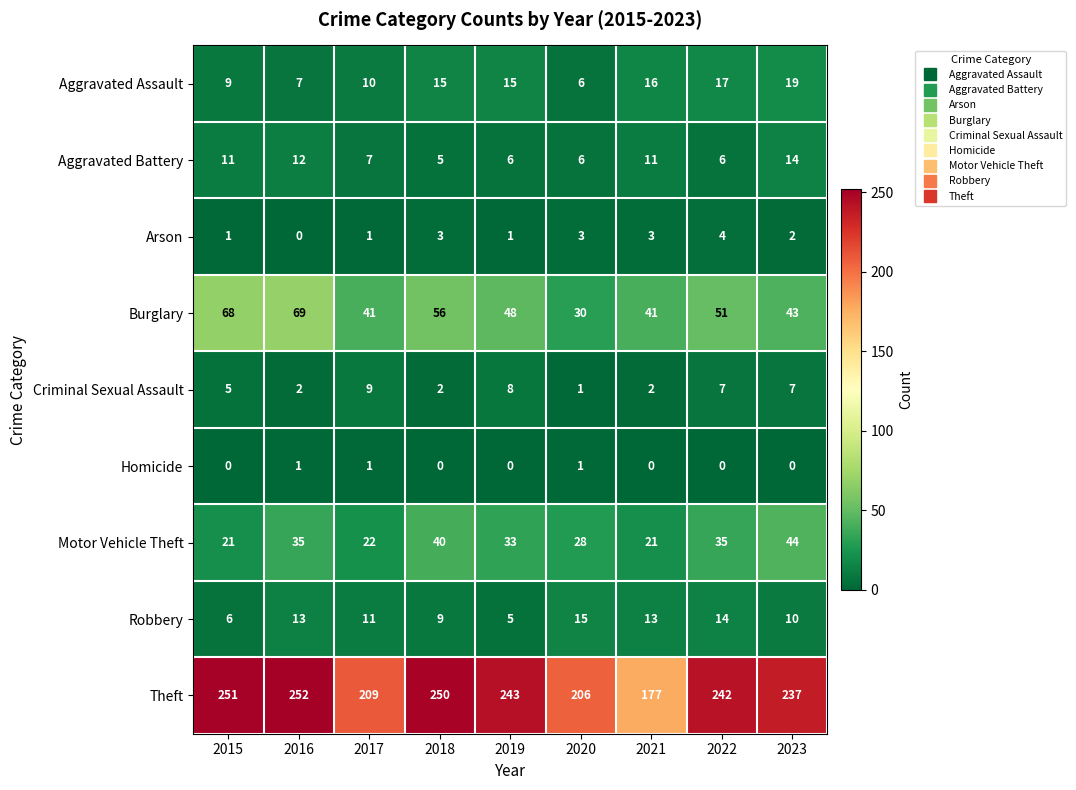

Is it true that Burglary equals 48 at 2020?

False